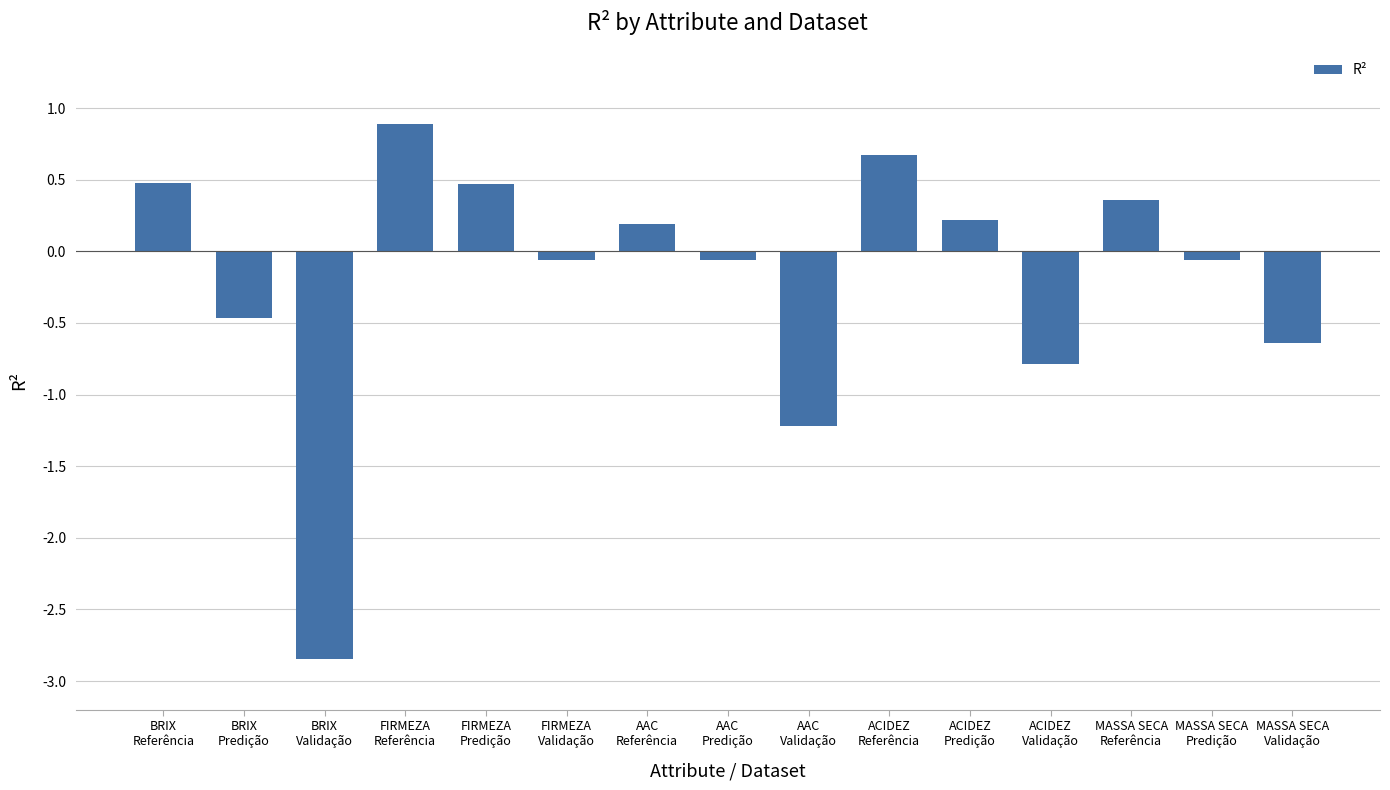

The value at AAC
Validação is -0.6. True or false?

False